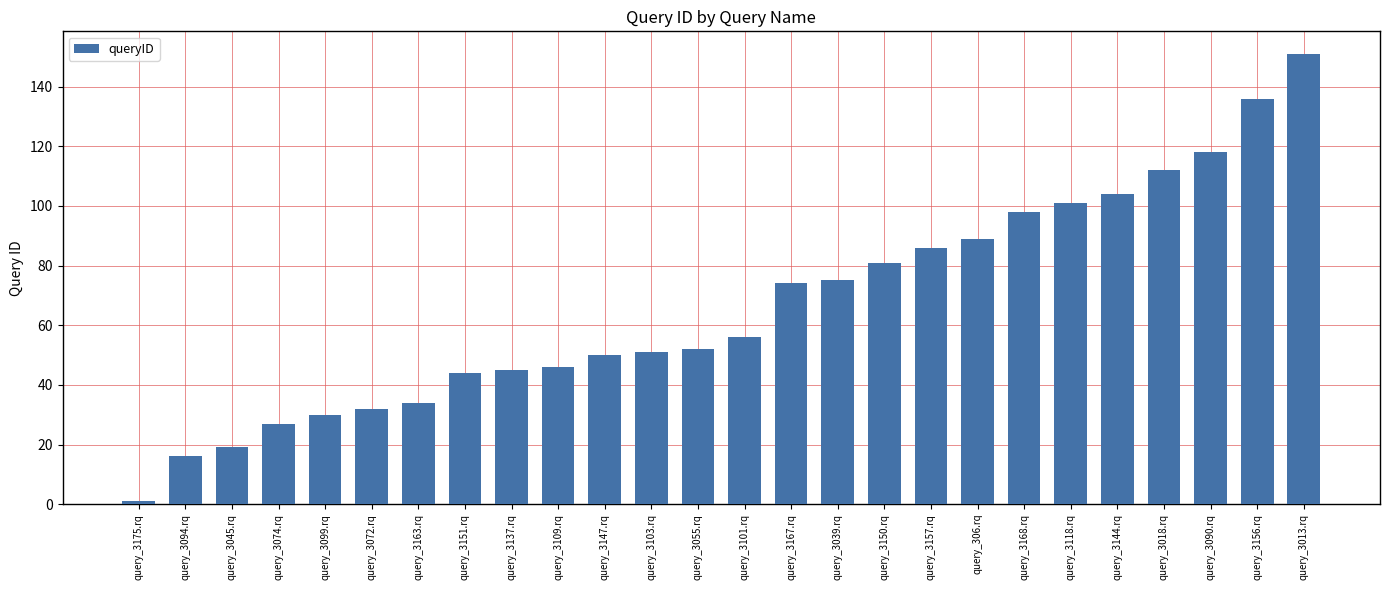

Which category has the lowest value across all series?

query_3175.rq